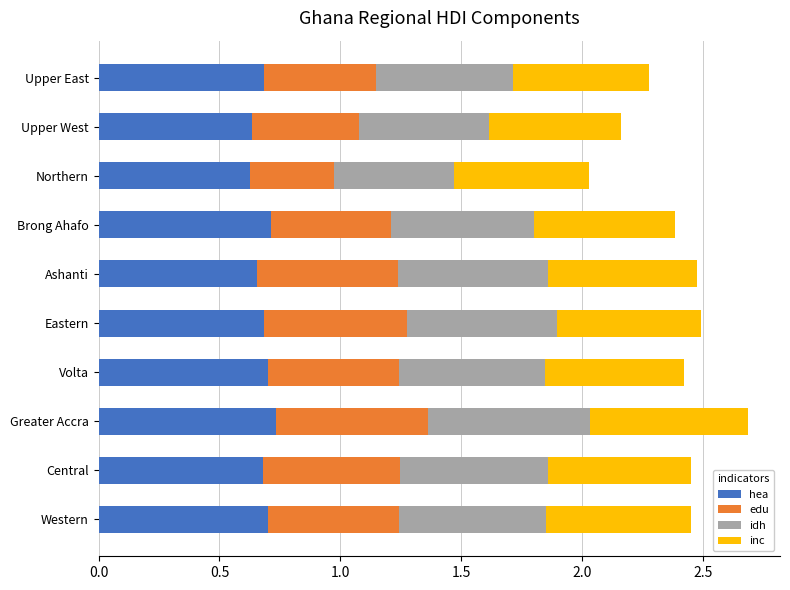

What is the total value across all series at Western?

2.5